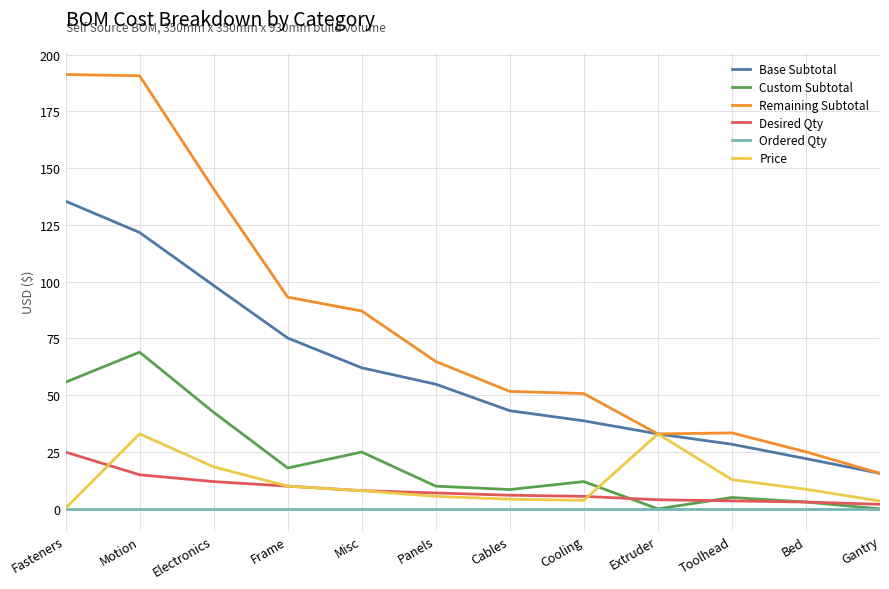

True or false: Base Subtotal and Ordered Qty intersect in this chart.

False